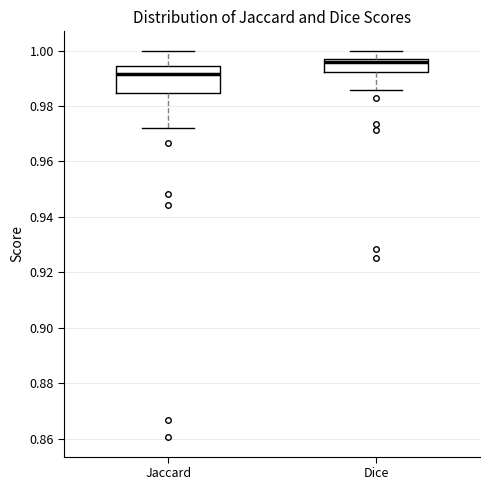

Reading left to right, transcribe this box plot: for each box, give where its median line is, the range the box spans, and where its two whiskers end, as read against the y-axis. The values are not printed on the chart, so give them approximately, as read against the axis.

Jaccard: median 0.992, box 0.984 to 0.994, whiskers 0.972 to 1.000
Dice: median 0.996, box 0.992 to 0.998, whiskers 0.986 to 1.000